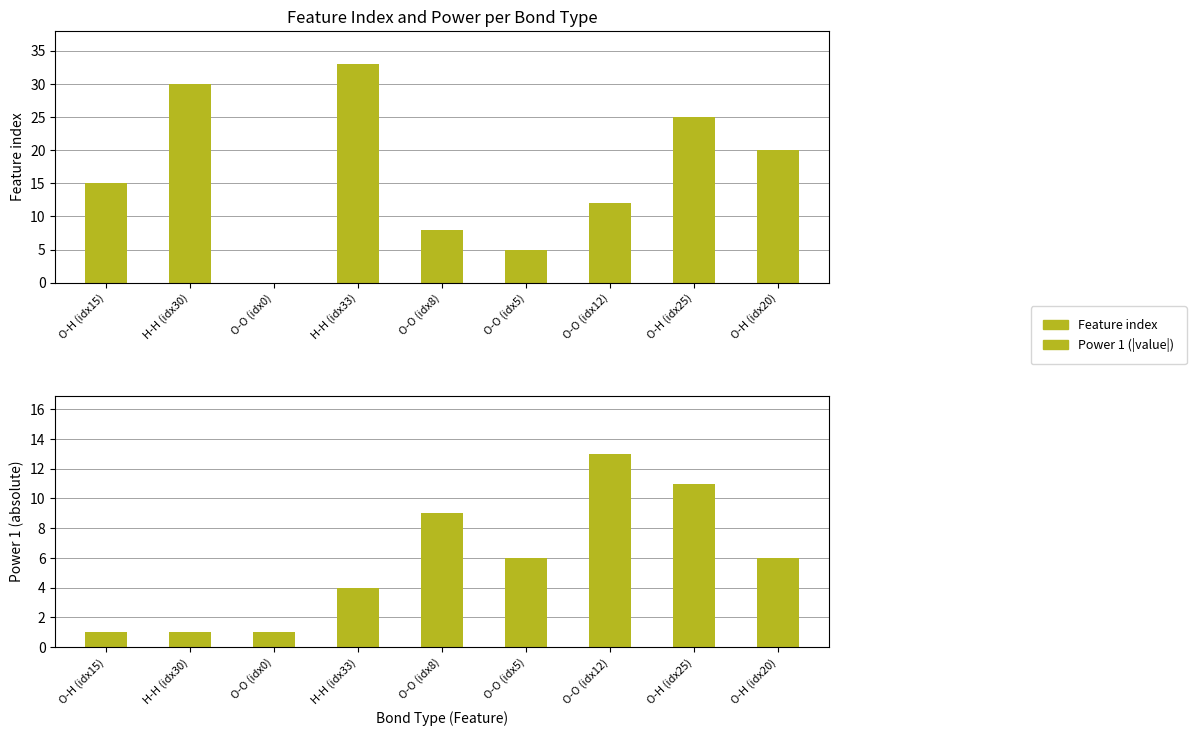

At how many categories does at least one series exceed 4?

8